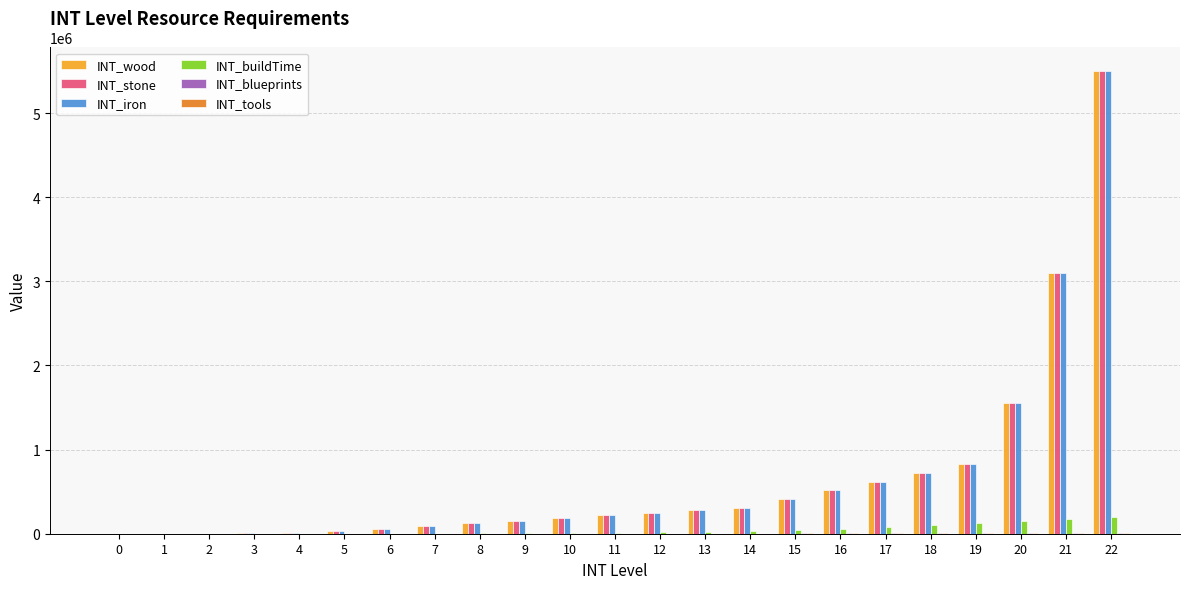

At which category is the sum across all series the highest?

22